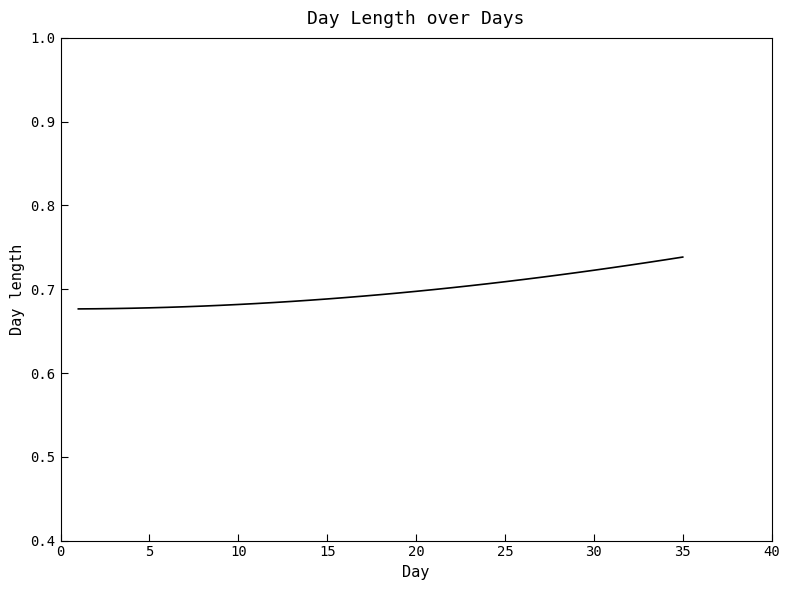

What is the difference between the second highest and minimum values?

0.1